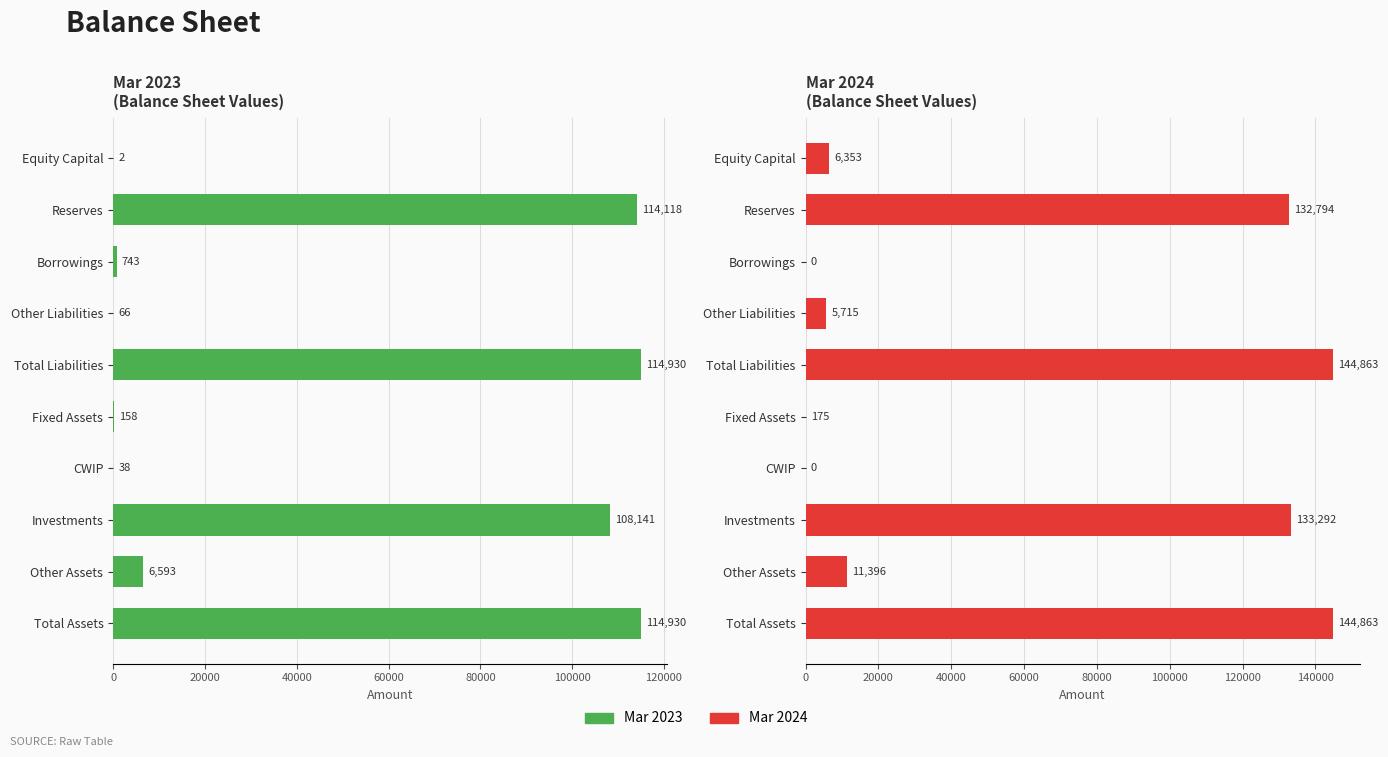

Which series changed the most between Equity Capital and CWIP?

Mar 2024